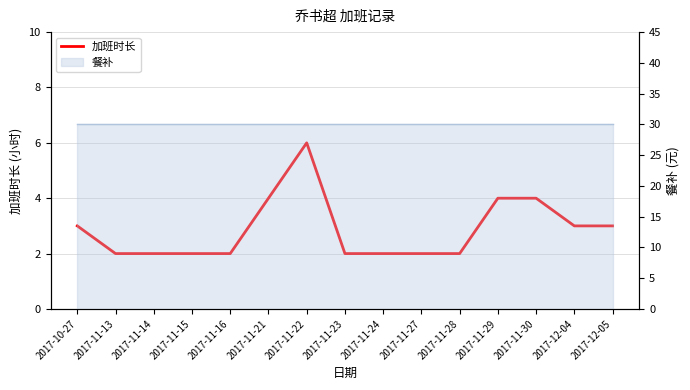

Count the values in the range 2 to 4.

14